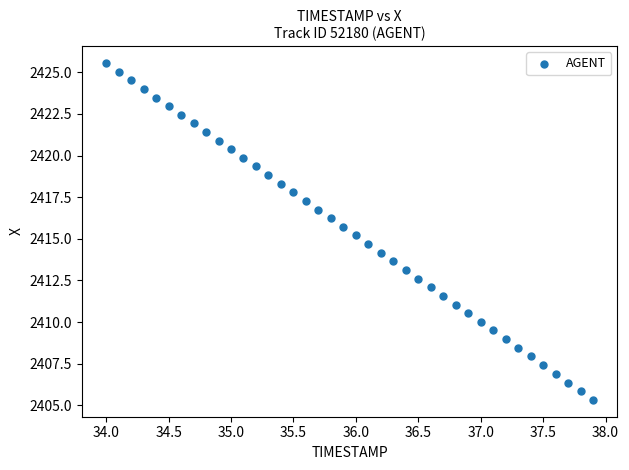

What is the range of X values (max minus min)?

3.9